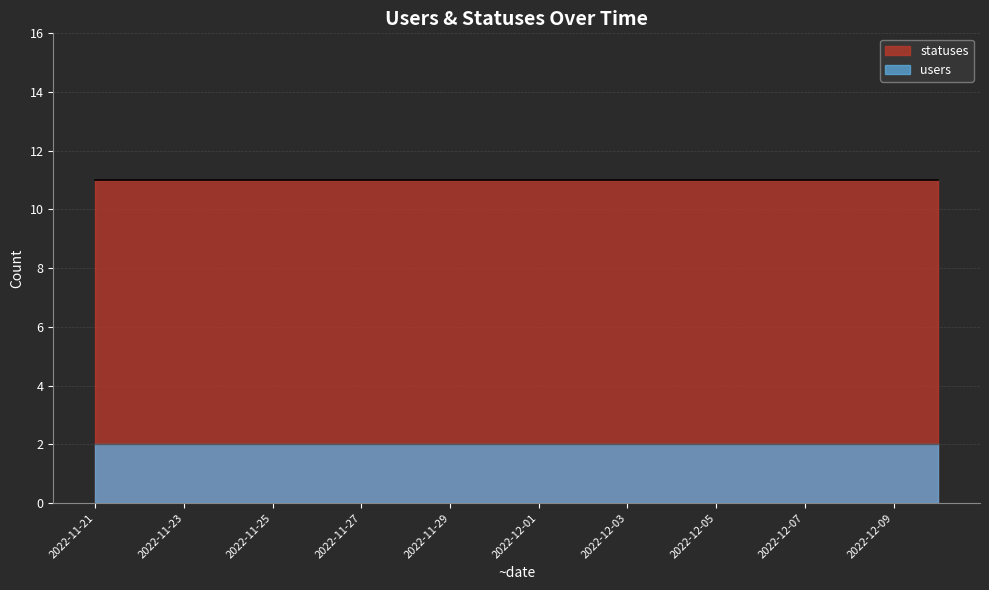

List the series in order of their overall mean, highest first.

statuses, users